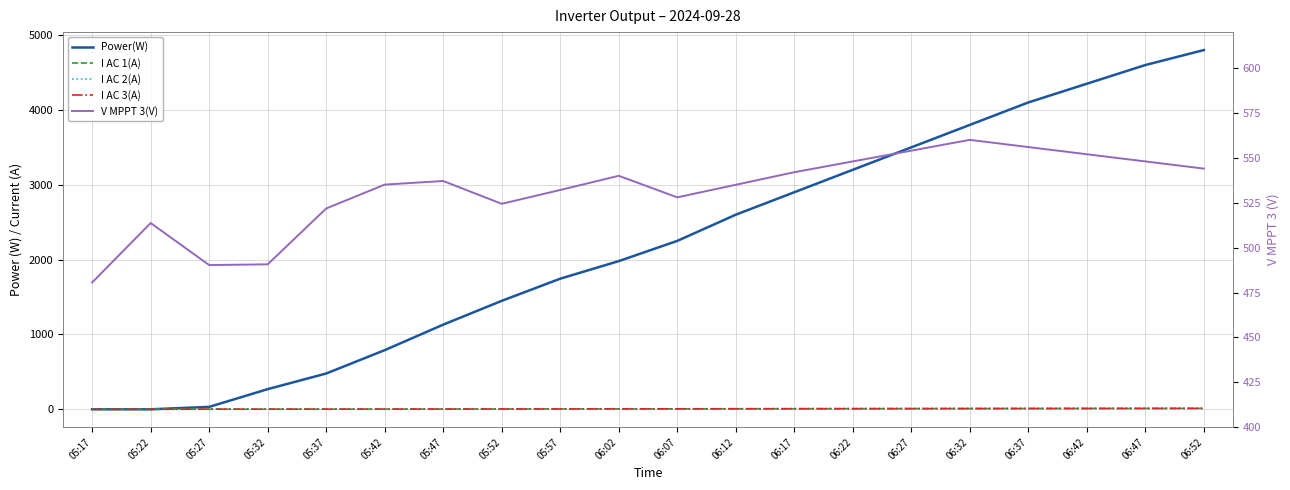

Is the value of I AC 2(A) at 06:12 greater than the value of Power(W) at 05:17?

Yes